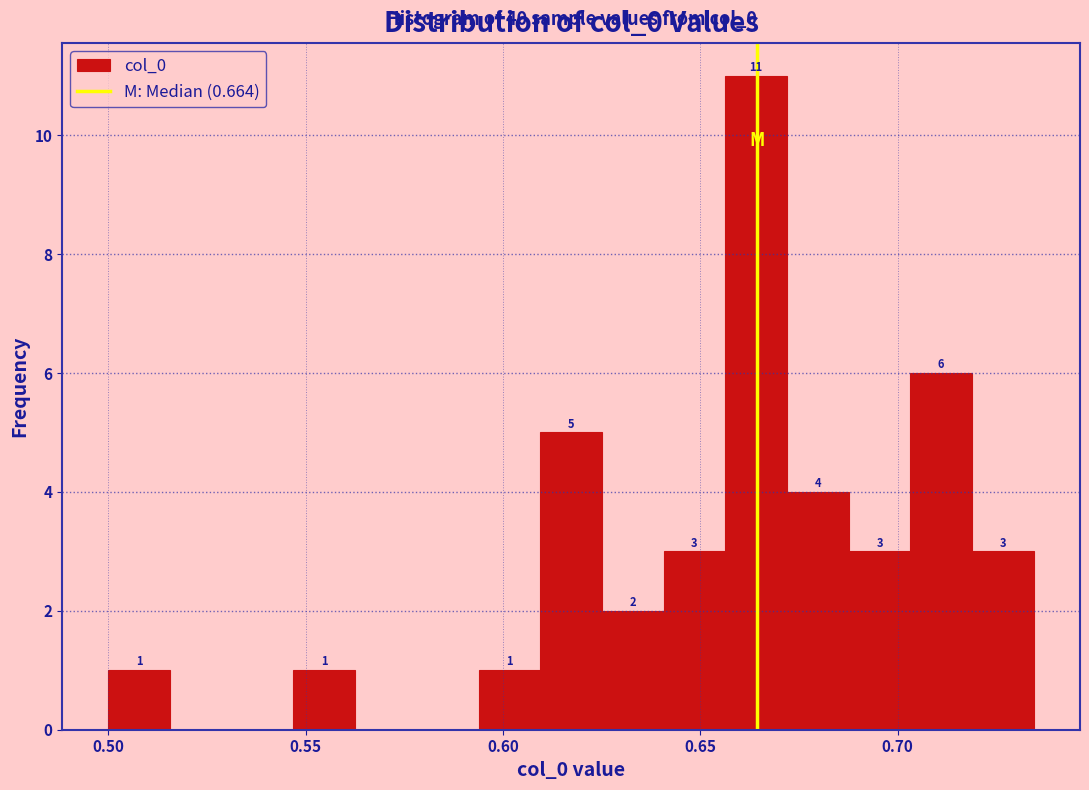

Around what value on the x-axis is the tallest bar? Give the approximate position of its centre, as read against the axis.

0.665